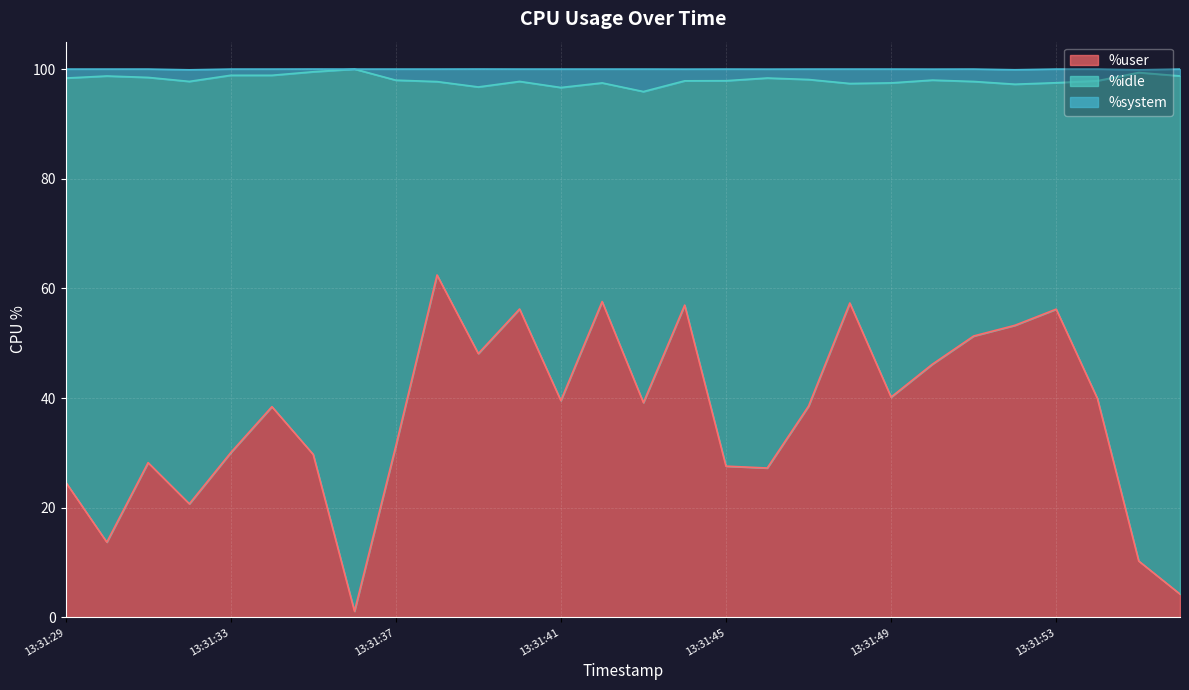

How many lines are shown in the chart?

3